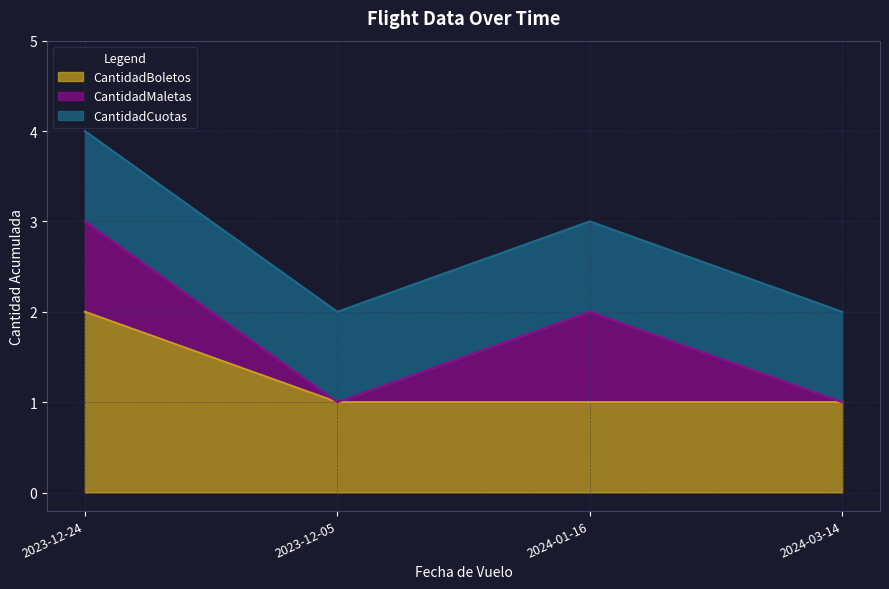

Between 2023-12-05 and 2024-01-16, which series saw the biggest shift?

CantidadMaletas